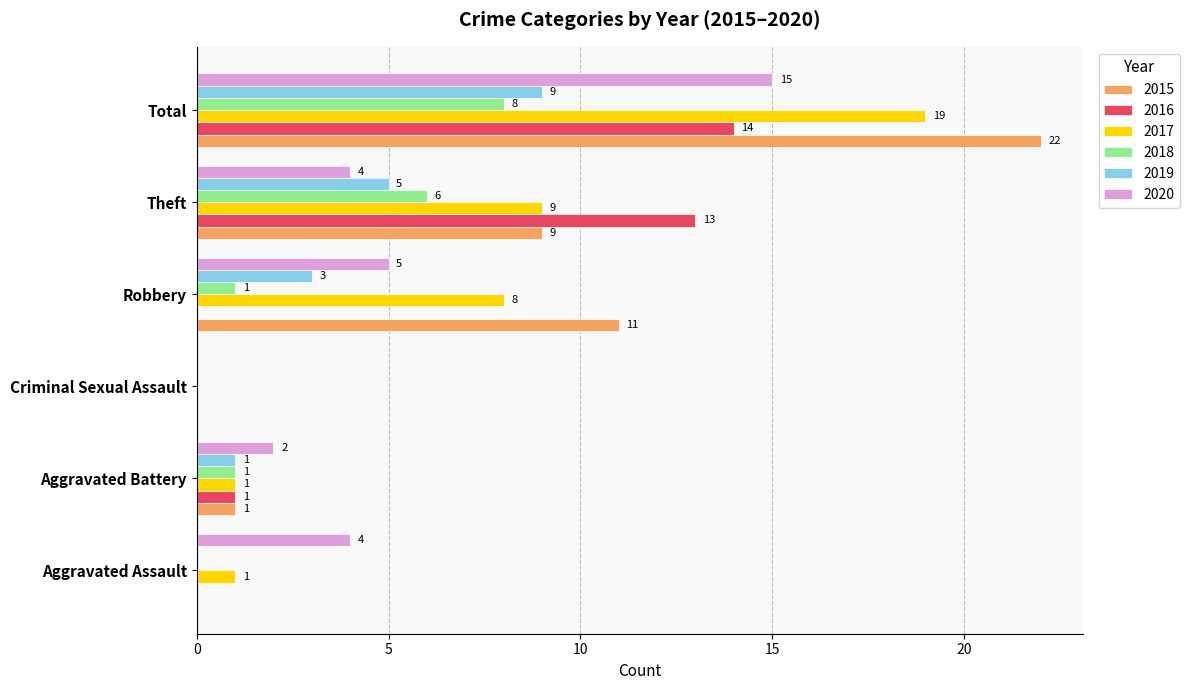

At which category is the sum across all series the highest?

Total